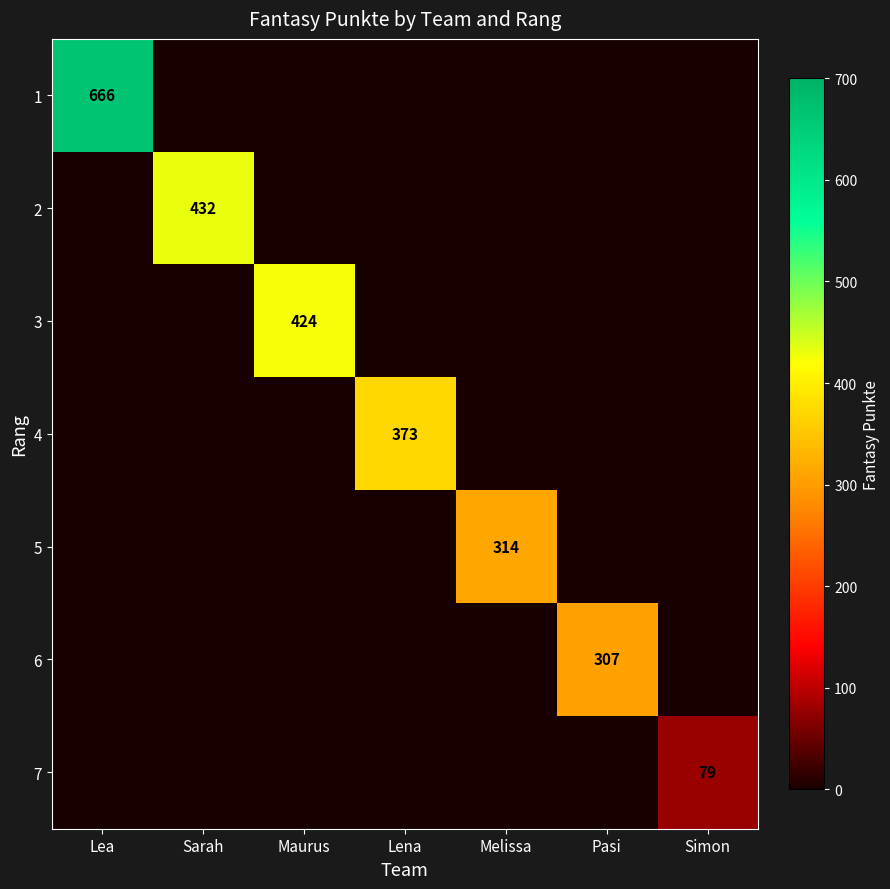

Is the value of 7 at Pasi greater than the value of 5 at Sarah?

No